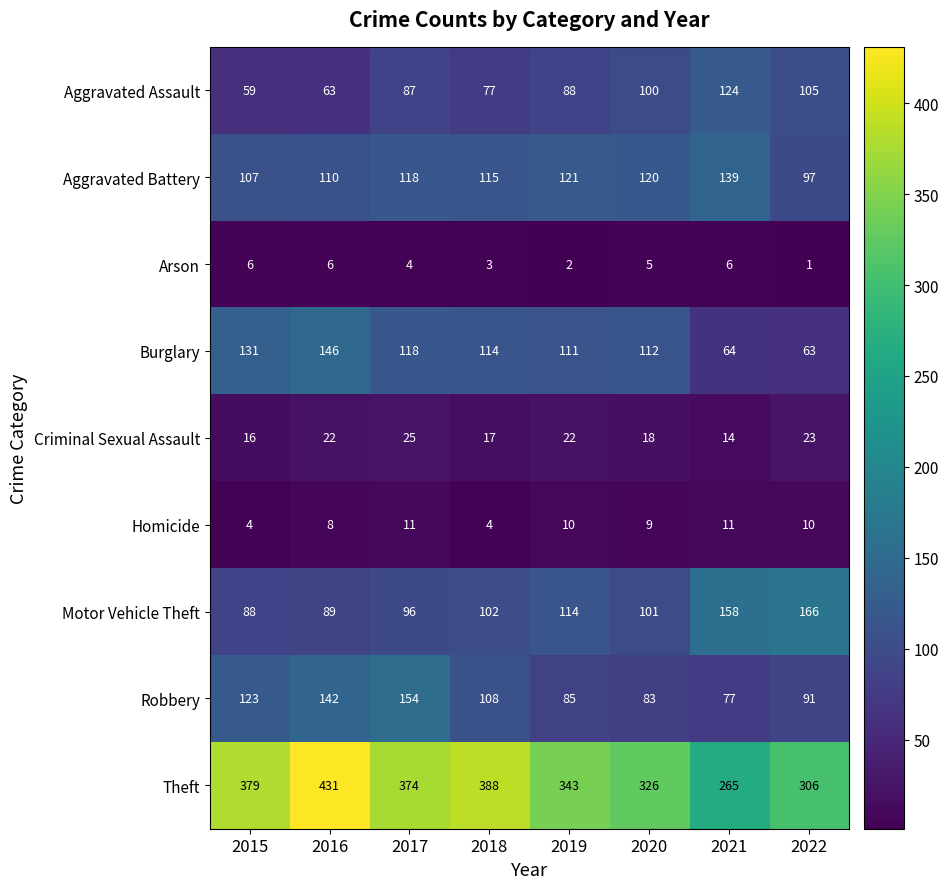

Which category has the highest value across all series?

2016